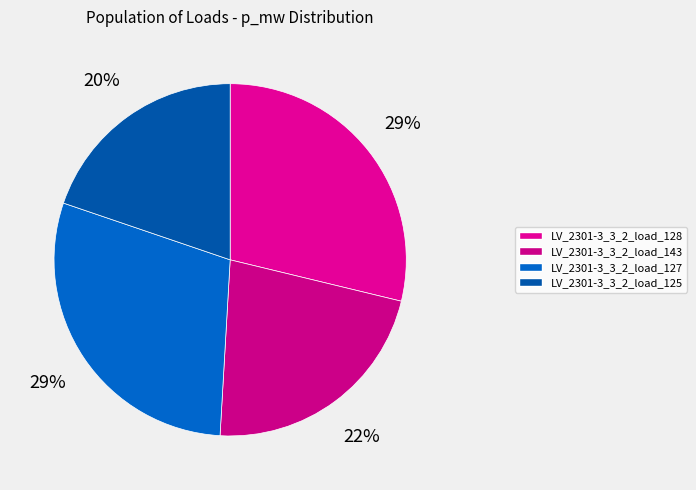

How many segments does this pie chart have?

4